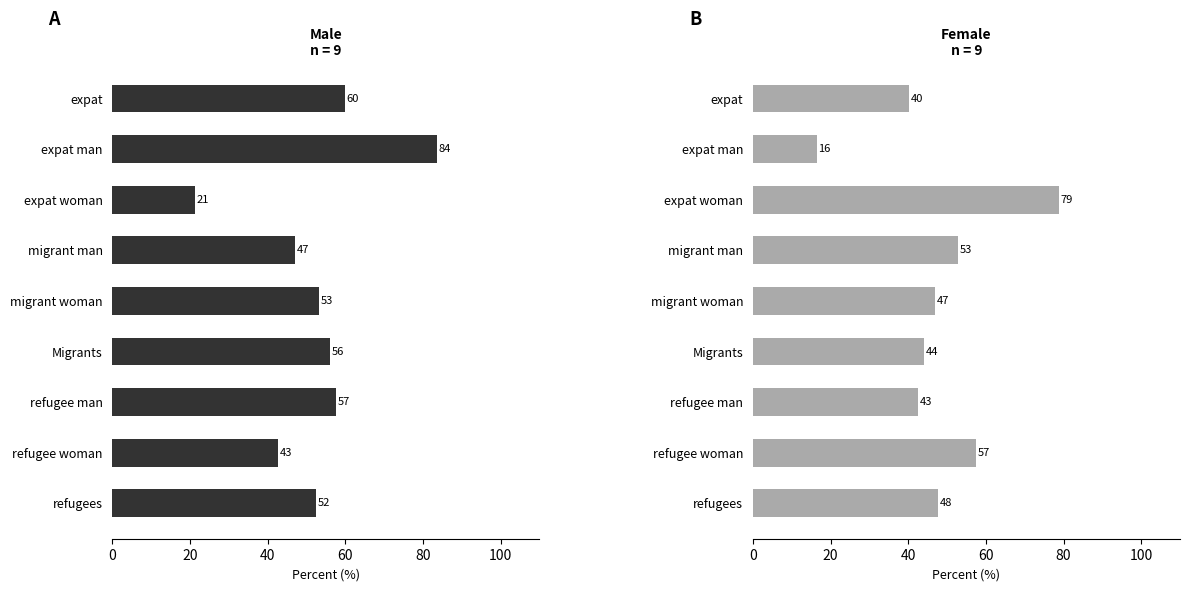

What is the value of the Female bar at the 5th from the left?

46.9